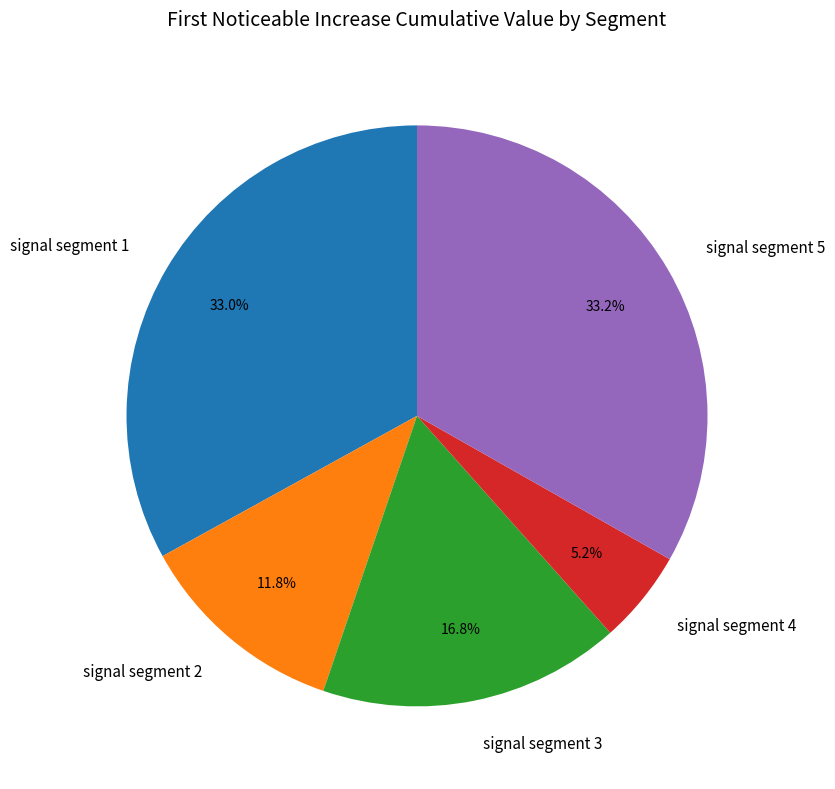

Which category has the smallest portion of the pie?

signal segment 4